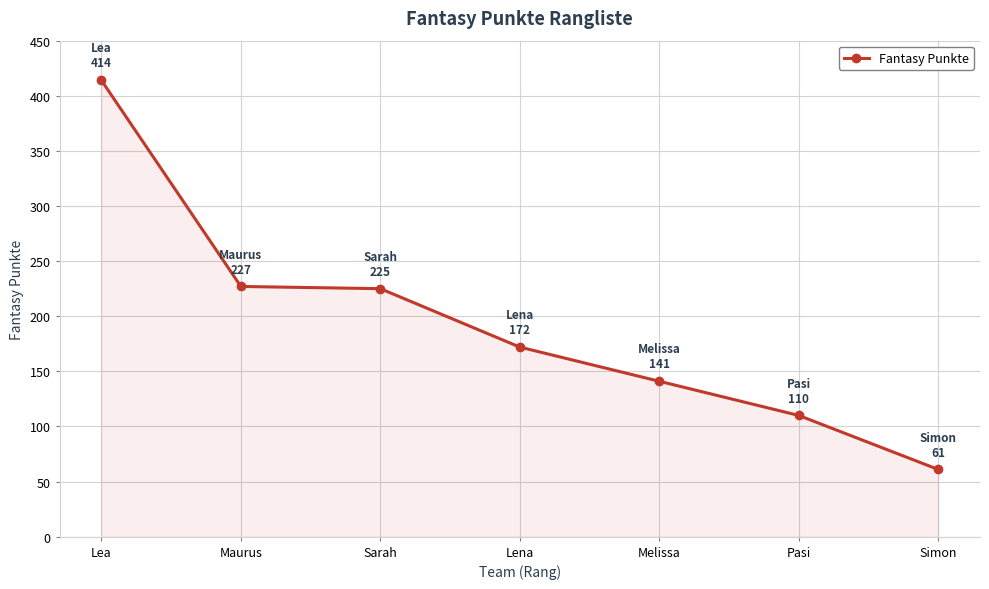

Which label corresponds to the smallest value in the chart?

Simon